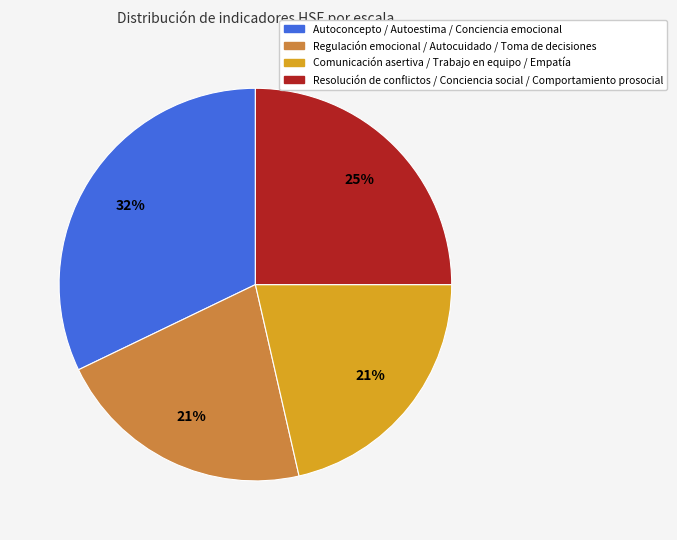

To the nearest percent, what is the difference between the largest and smallest slice percentages?

11%